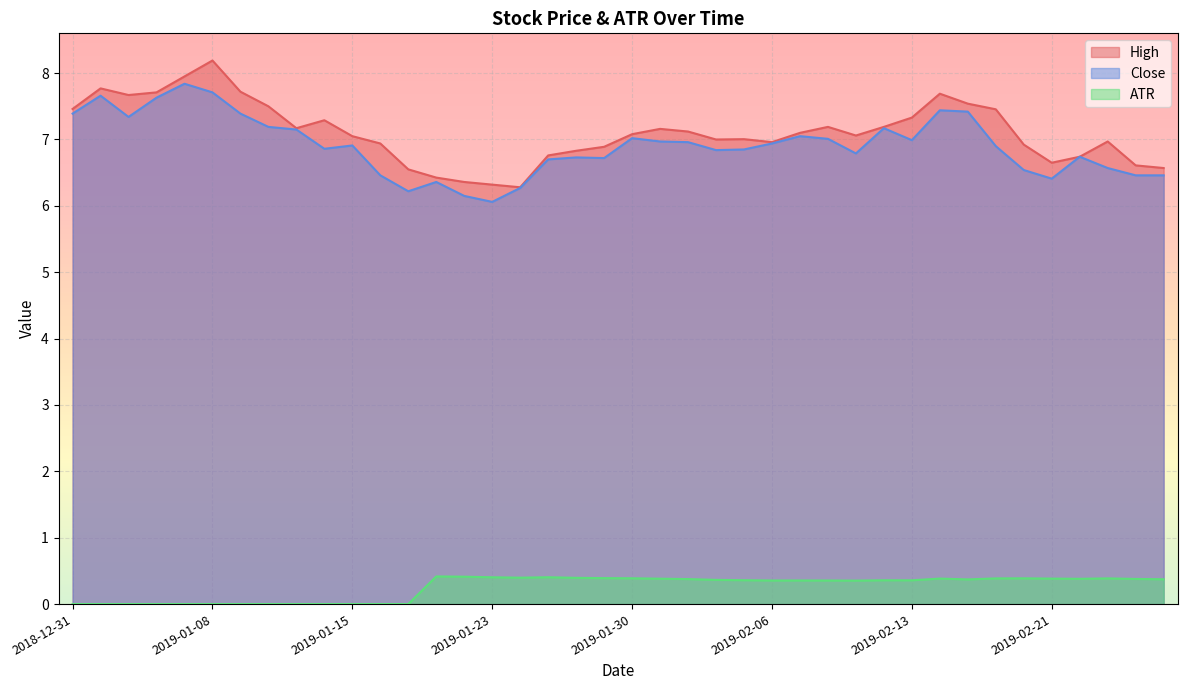

At which category is the sum across all series the highest?

2019-01-08